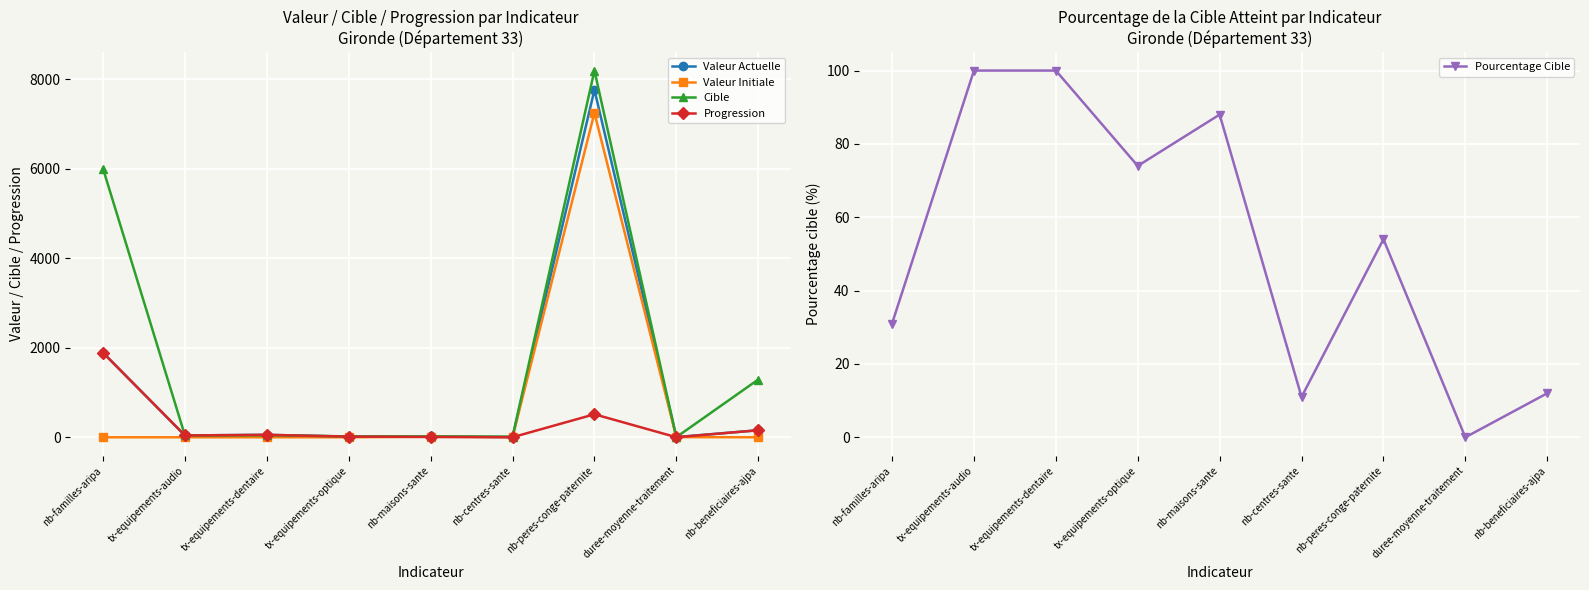

How many data points in Valeur Actuelle are less than 41?

4